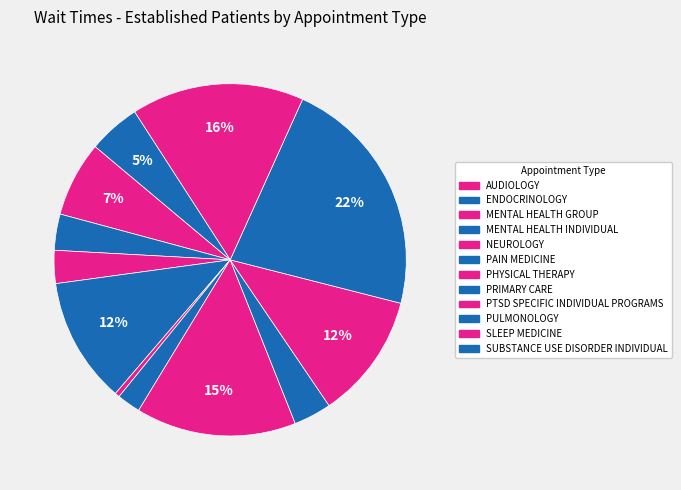

How many segments does this pie chart have?

12